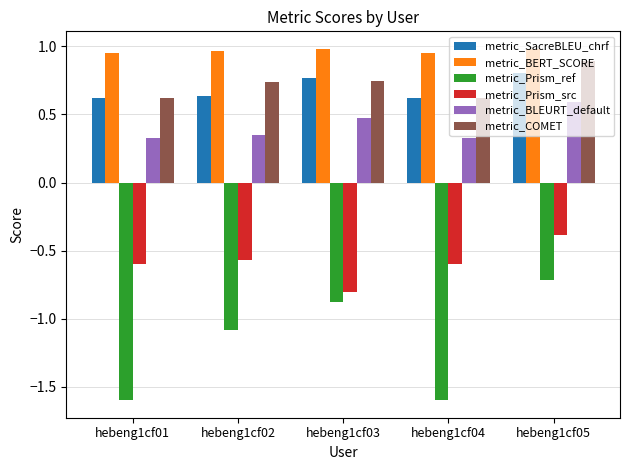

What is the average value of the metric_BLEURT_default series?

0.4